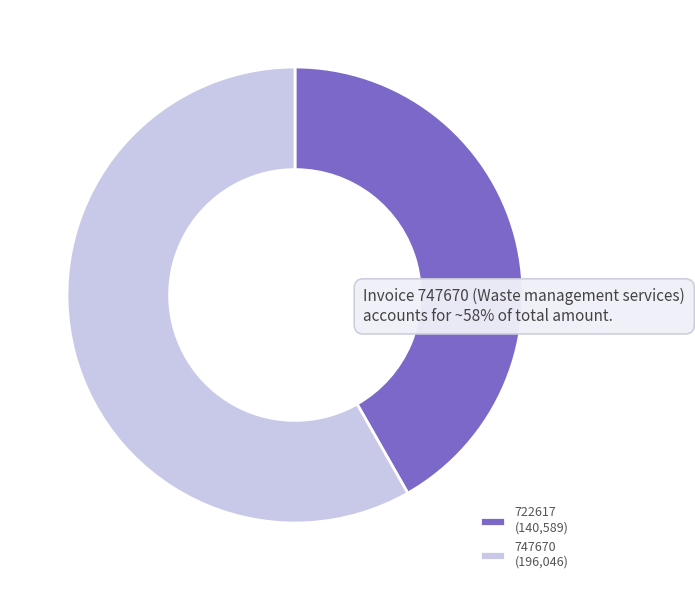

Between 722617 and 747670, which is larger?

747670